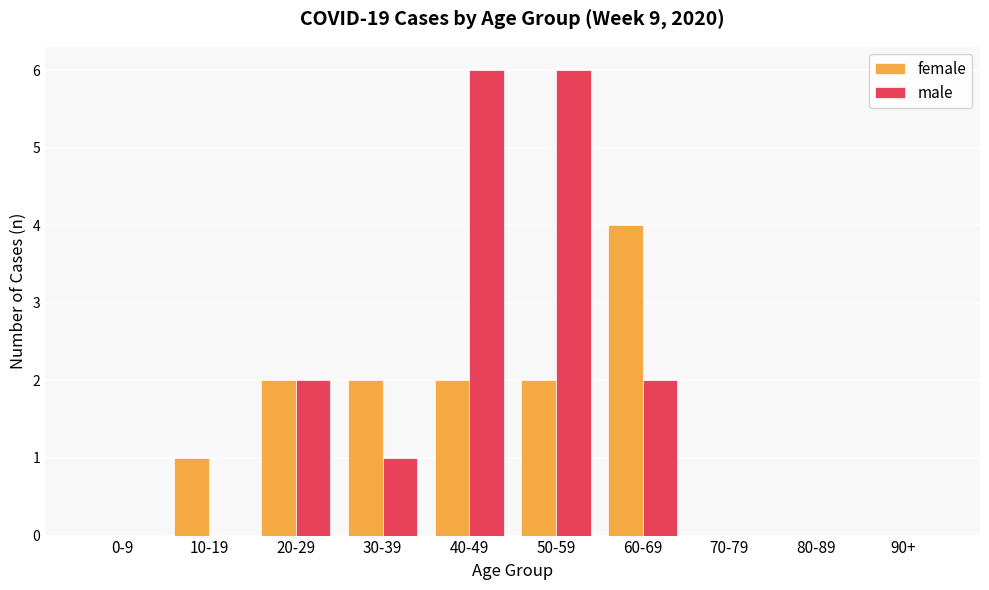

Is it true that female equals 2 at 20-29?

True